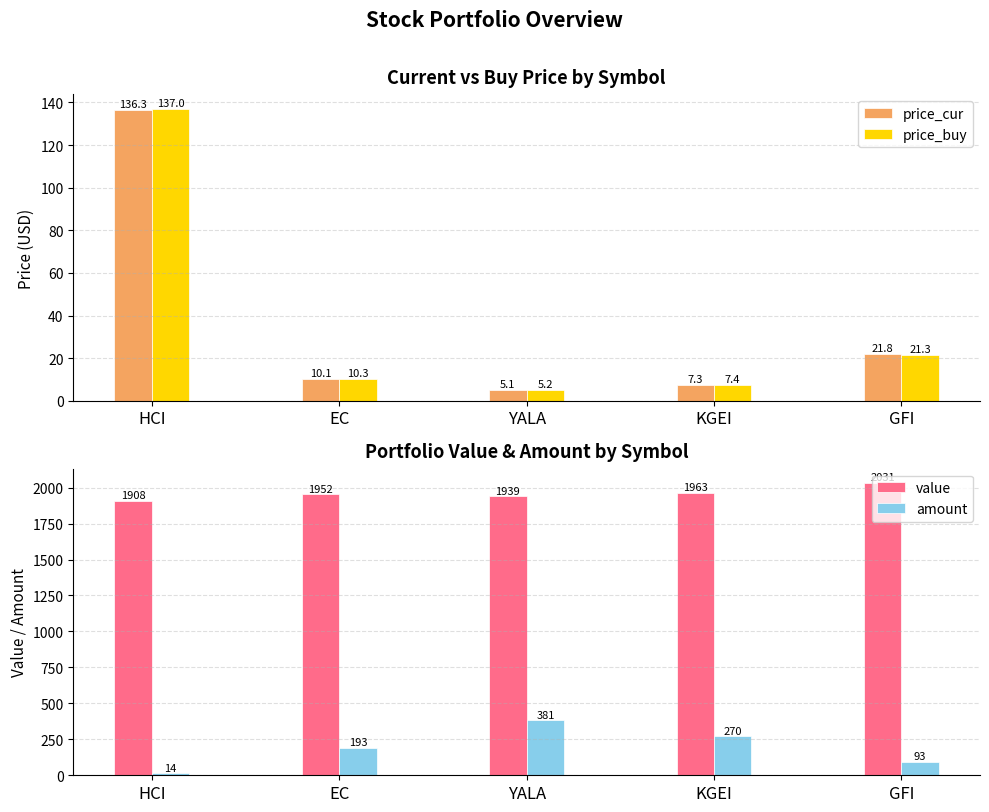

Which series changed the most between HCI and YALA?

amount